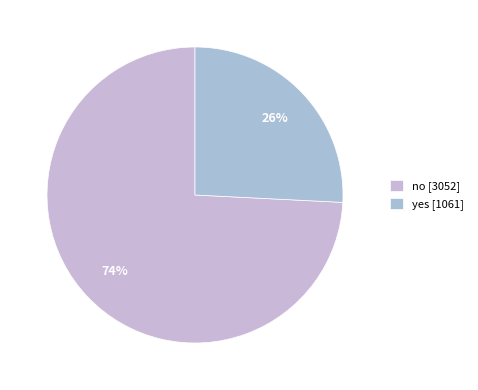

How many segments does this pie chart have?

2